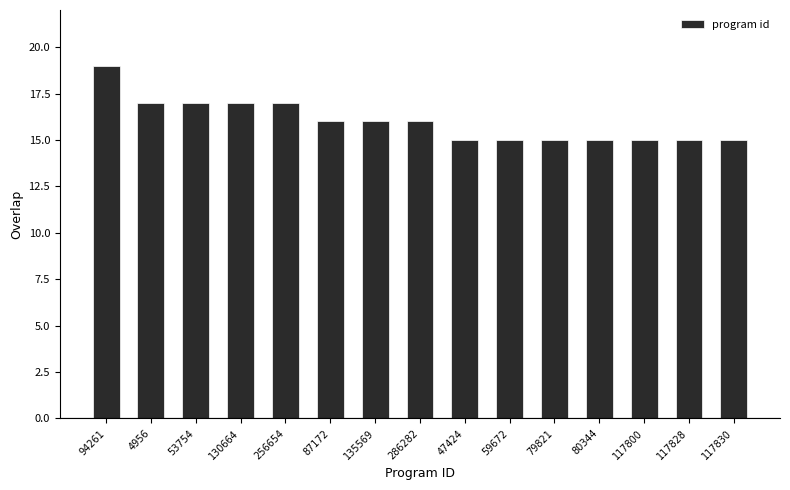

How many values are between 15 and 17?

14